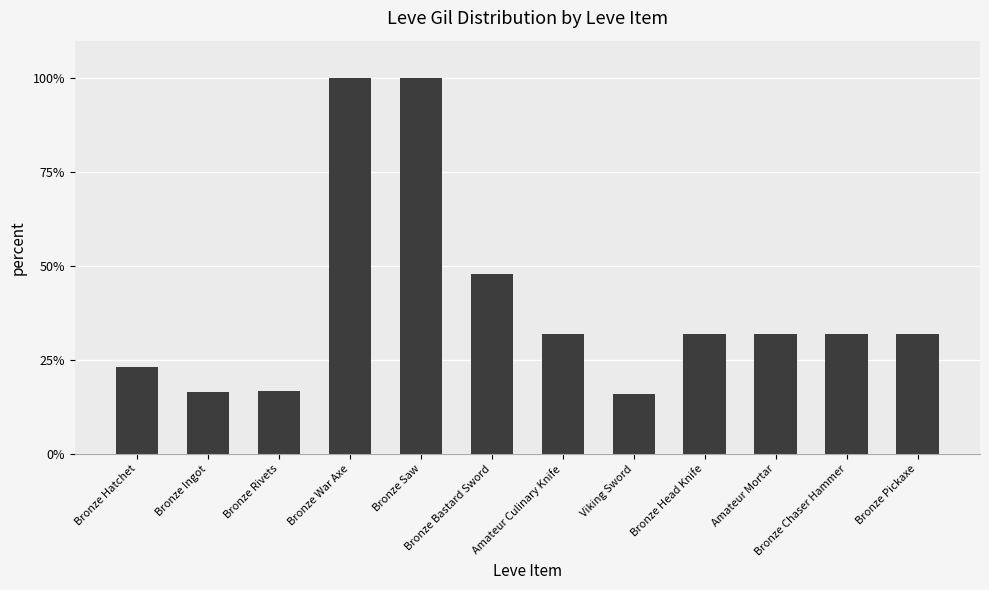

What is the difference between the values at Bronze Head Knife and Bronze Bastard Sword?

0.2